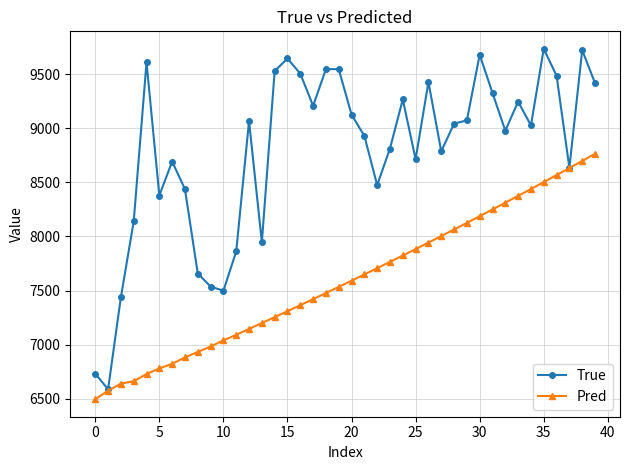

What is the average value of the True series?

8785.9